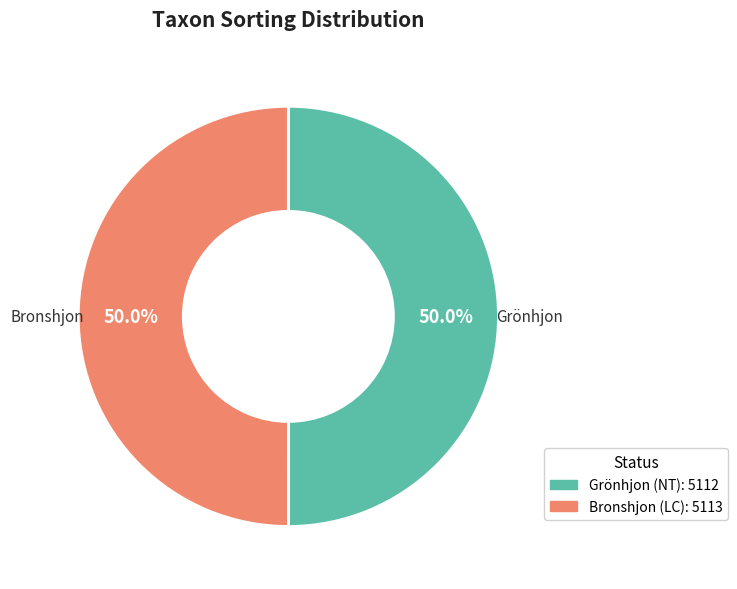

Count the number of slices in the pie.

2